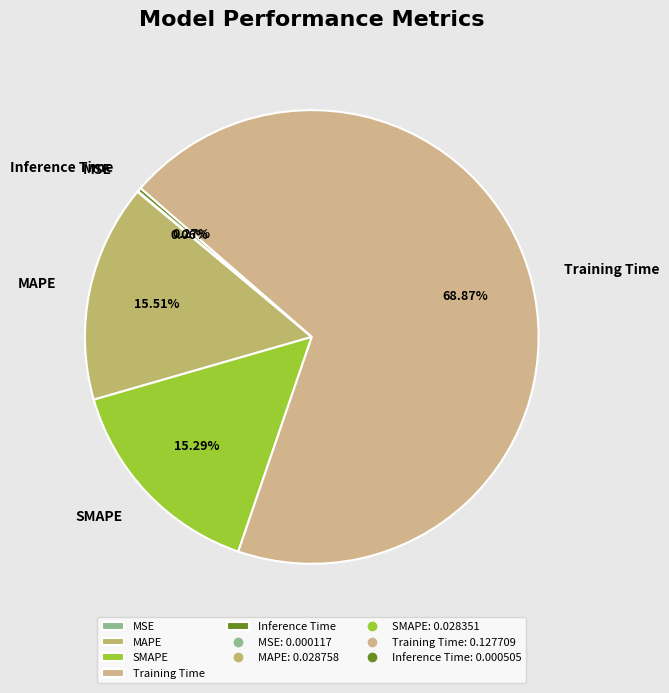

To the nearest percent, what percentage of the pie is SMAPE?

15%